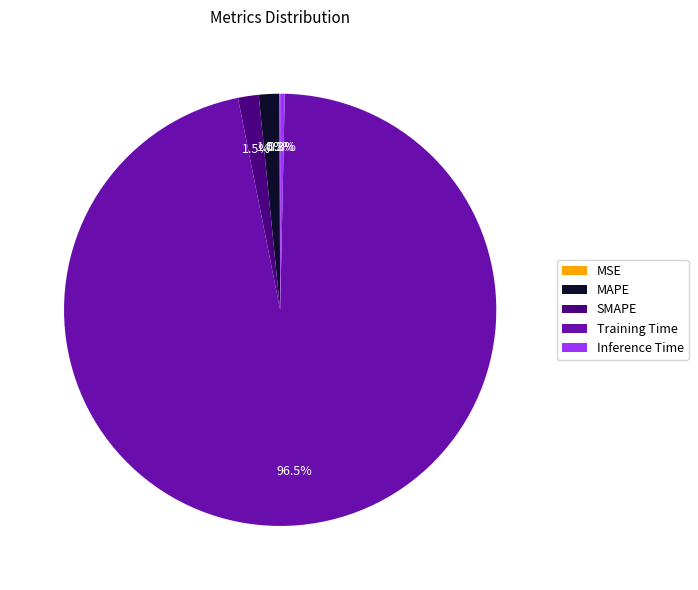

Is Training Time the majority of the pie?

Yes